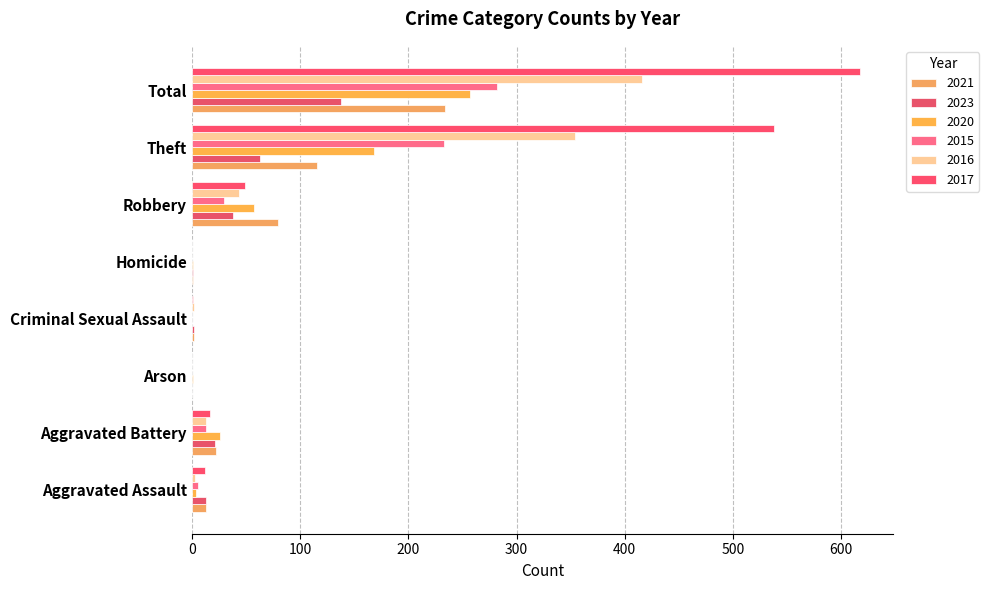

Which label corresponds to the largest value in the chart?

Total